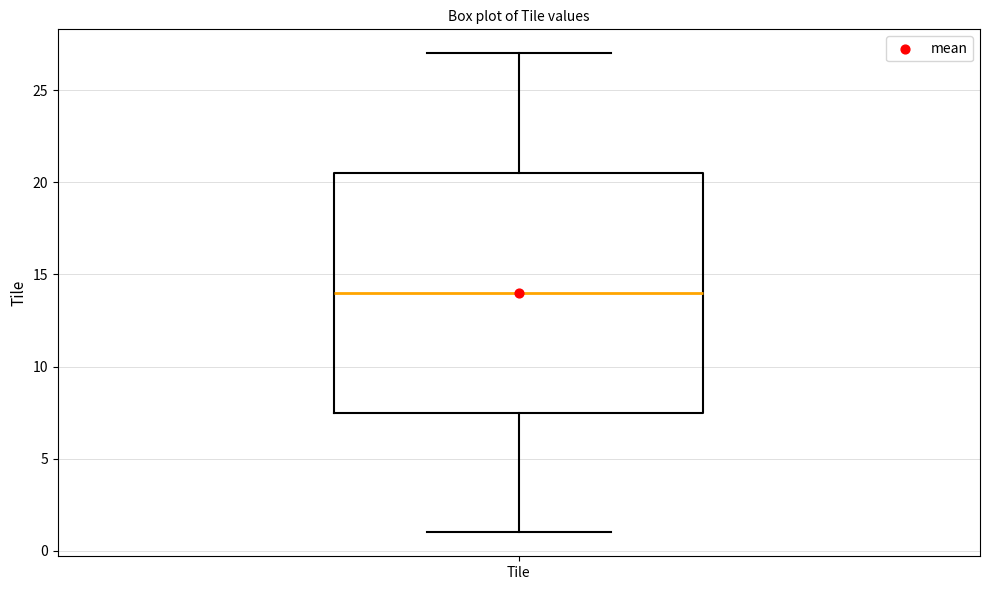

Transcribe this box plot: give where the median line is, the range the box spans, and where the two whiskers end, as read against the y-axis. The values are not printed on the chart, so give them approximately, as read against the axis.

median 14.0, box 7.5 to 20.5, whiskers 1.0 to 27.0